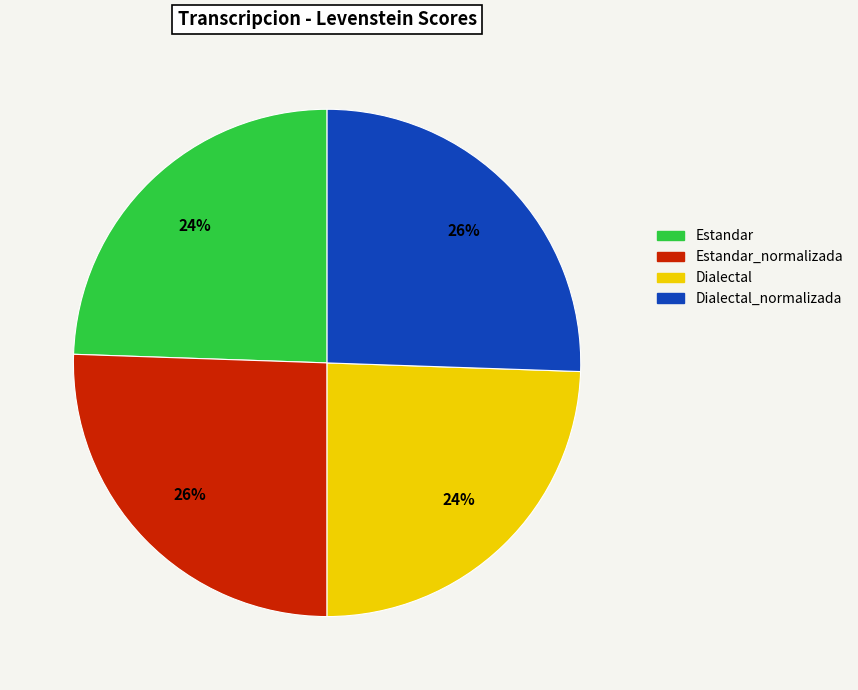

Is there a majority slice in this chart?

No